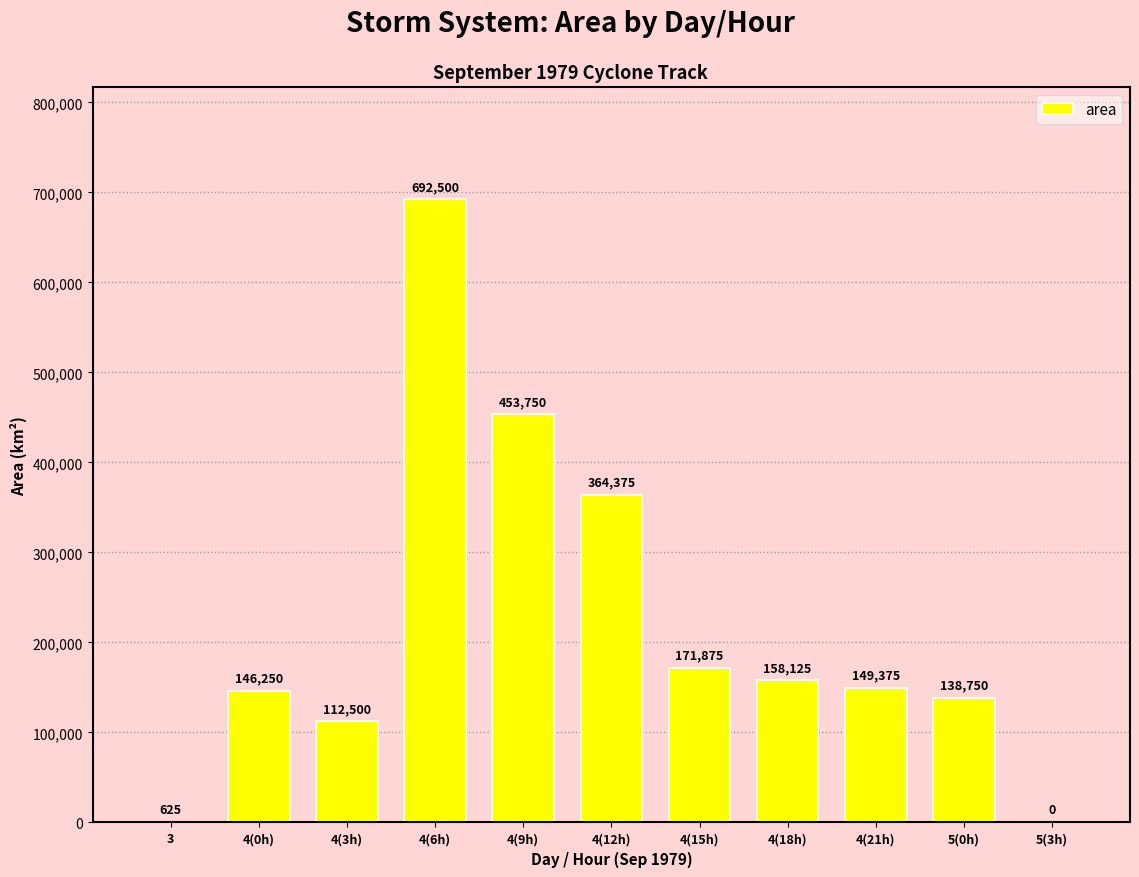

What is the approximate value at 4(9h)?

453750